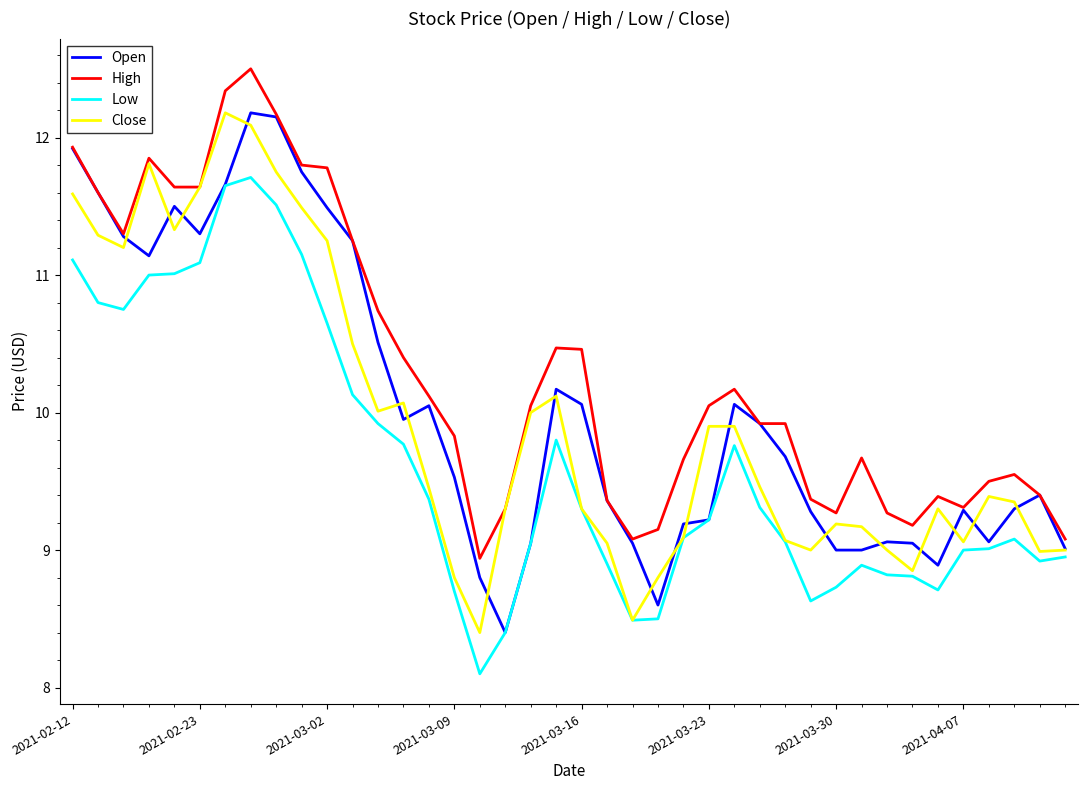

How many lines are shown in the chart?

4